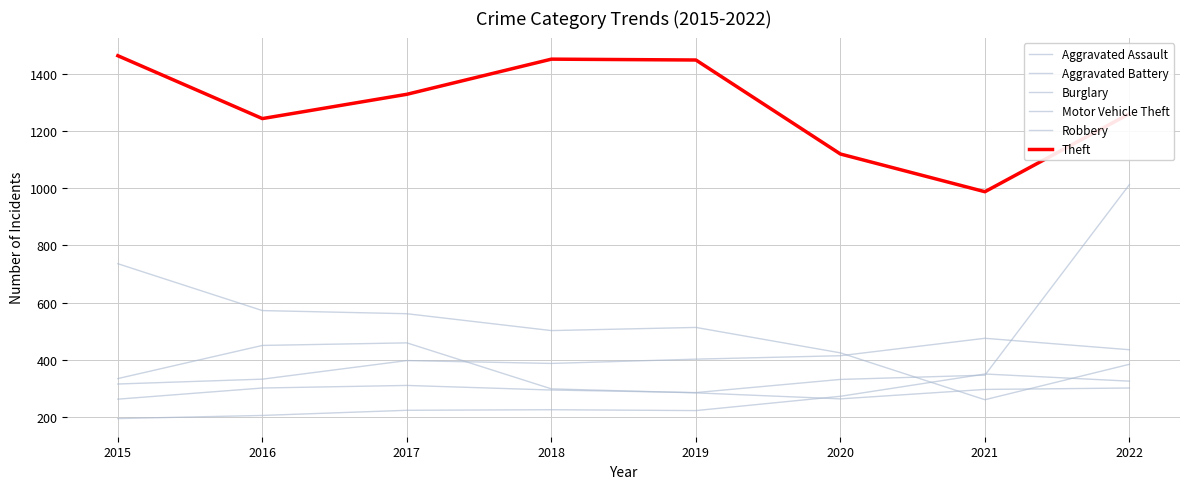

How many lines are shown in the chart?

6